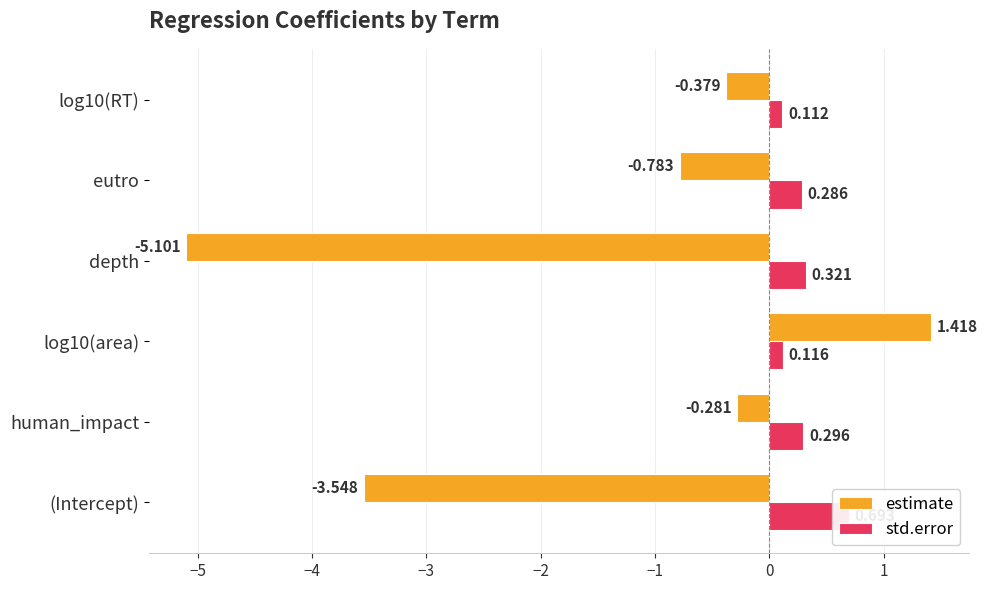

How many data points in estimate are less than 0?

5